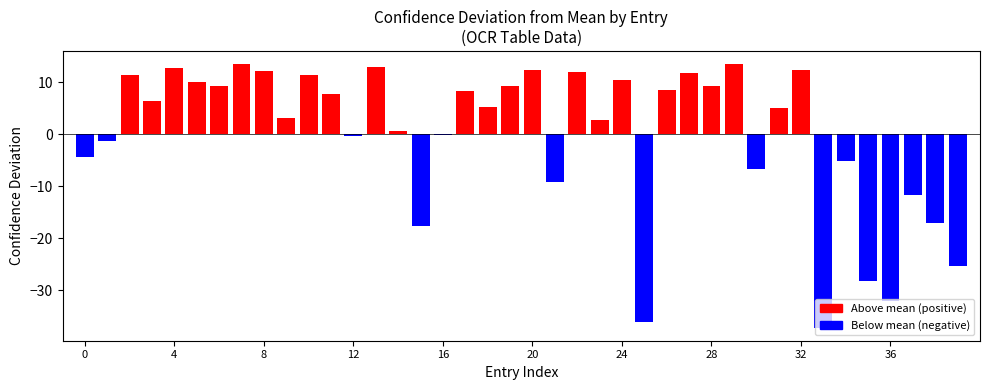

How many values are below 84?

20